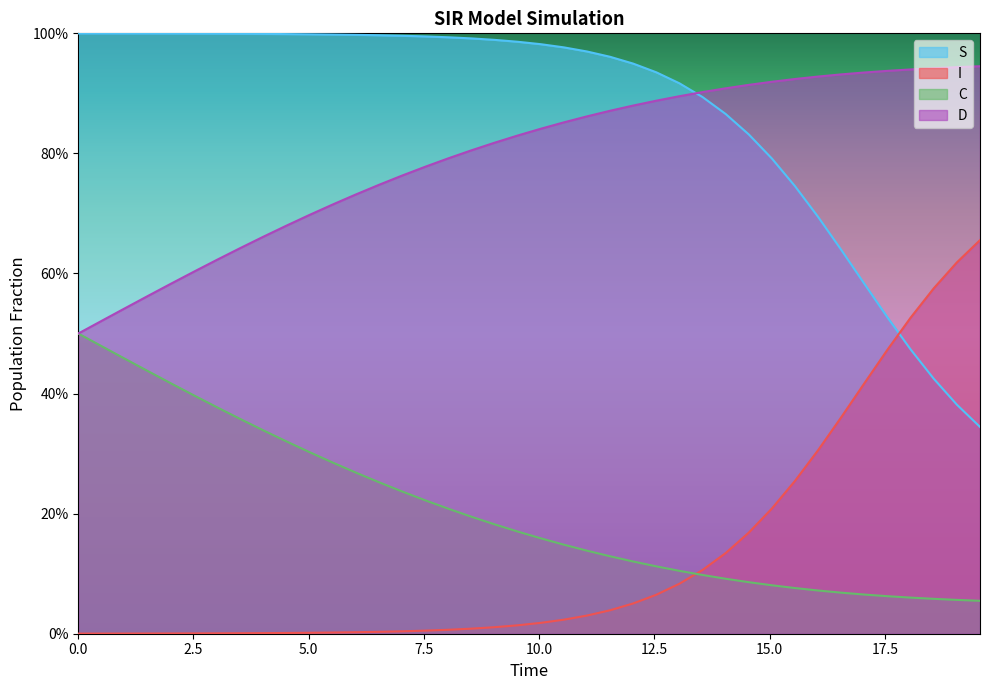

The C series shows 0.5 at 0.0. True or false?

True